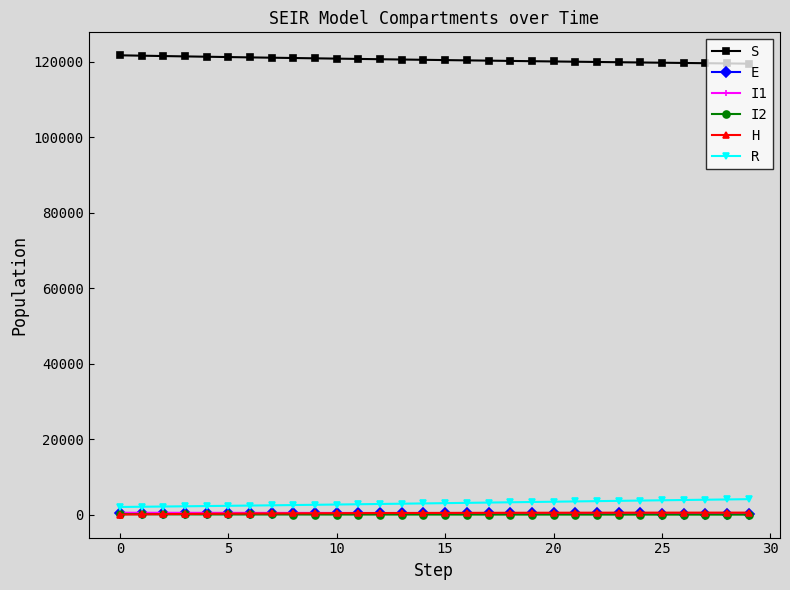

True or false: S and I2 cross at least once.

False